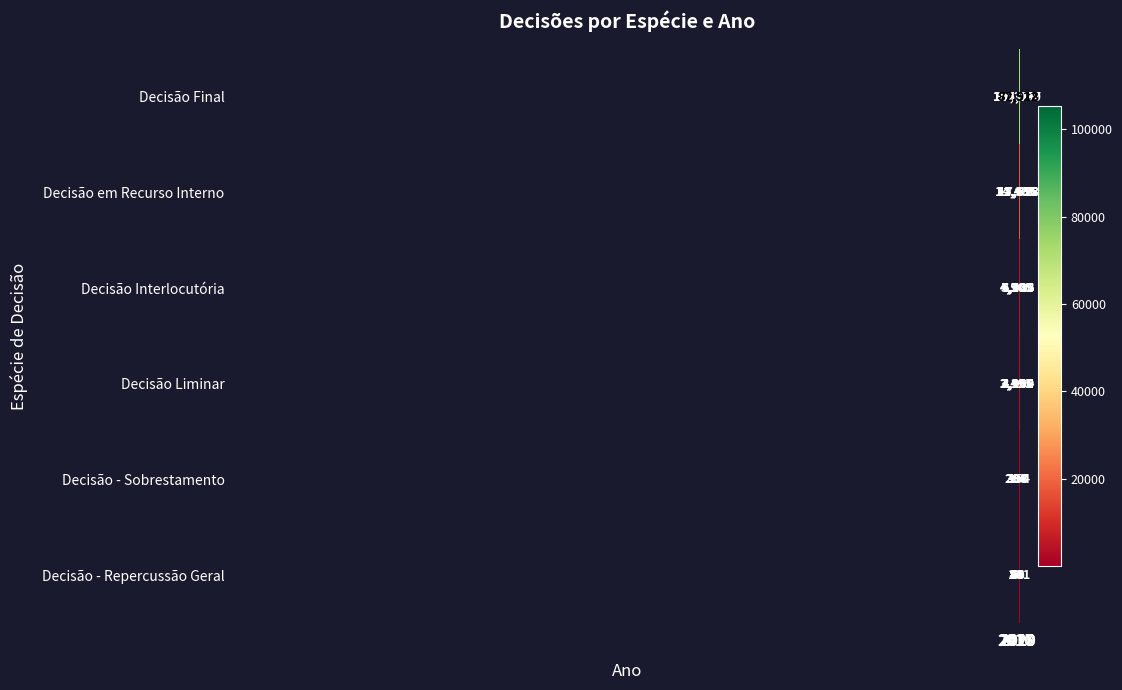

Which series has the widest spread of values?

Decisão Final